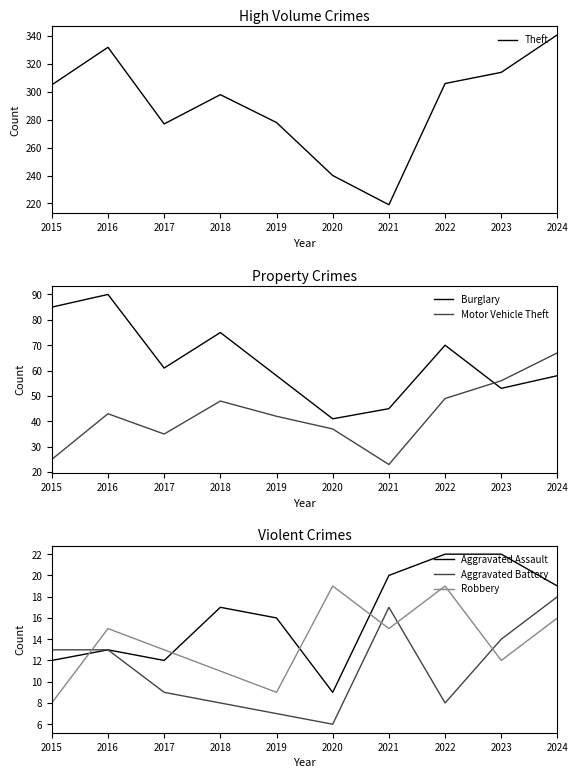

Reading left to right, extract all data points from this chart.

Theft: 305	332	277	298	278	240	219	306	314	341
Burglary: 85	90	61	75	58	41	45	70	53	58
Motor Vehicle Theft: 25	43	35	48	42	37	23	49	56	67
Aggravated Assault: 12	13	12	17	16	9	20	22	22	19
Aggravated Battery: 13	13	9	8	7	6	17	8	14	18
Robbery: 8	15	13	11	9	19	15	19	12	16